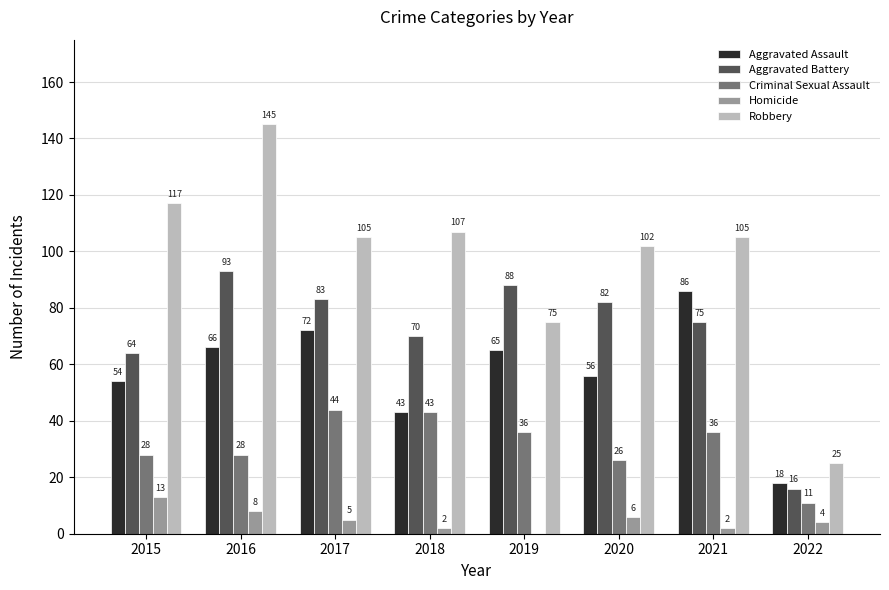

Is it true that Aggravated Battery equals 70 at 2018?

True